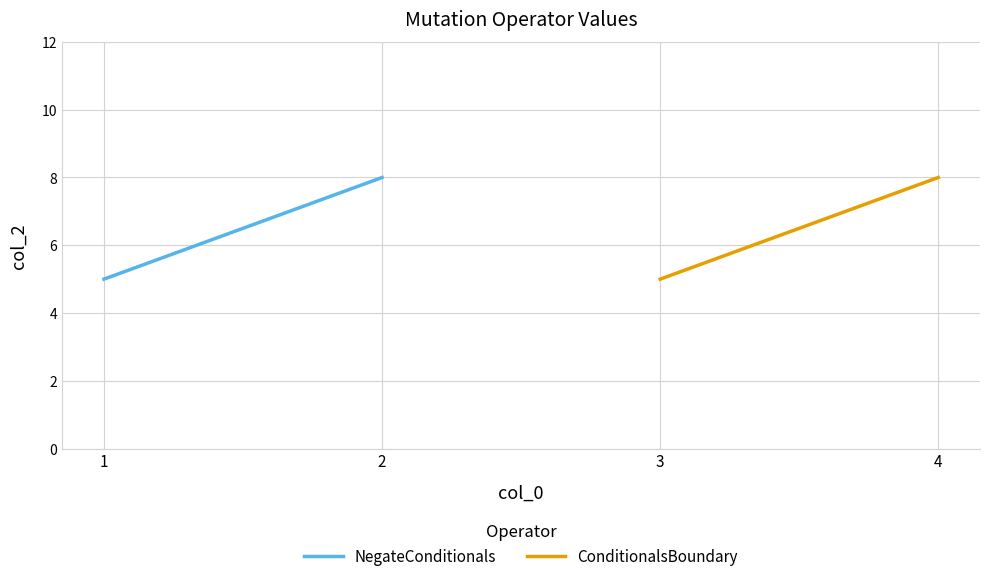

How many distinct data groups are displayed?

2